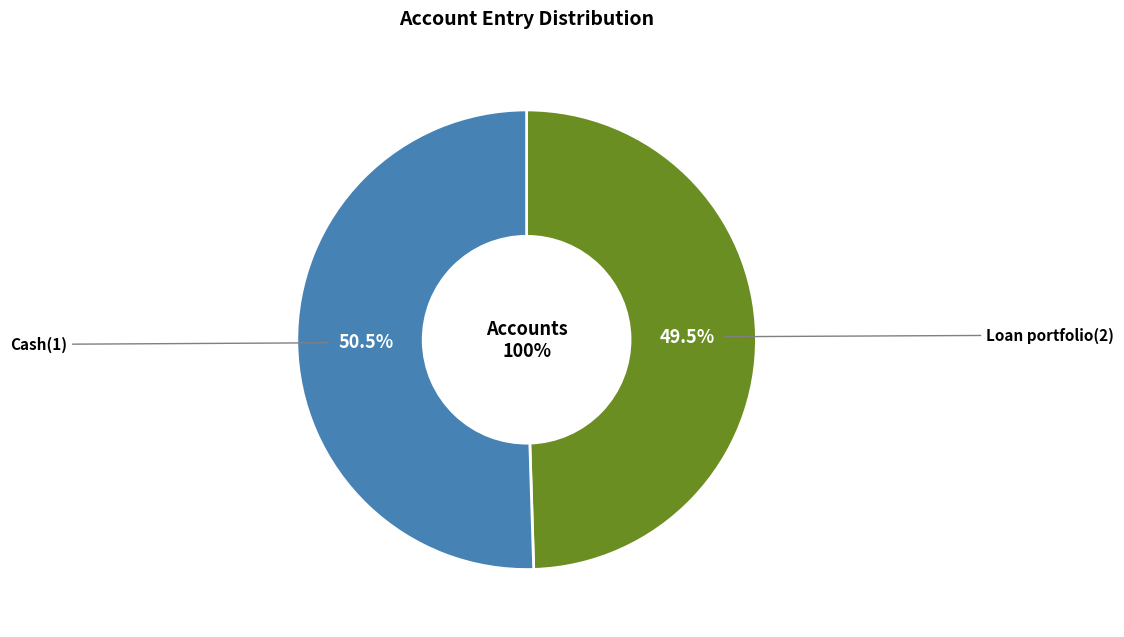

The Loan portfolio(2) slice represents 56% of the pie. True or false?

False